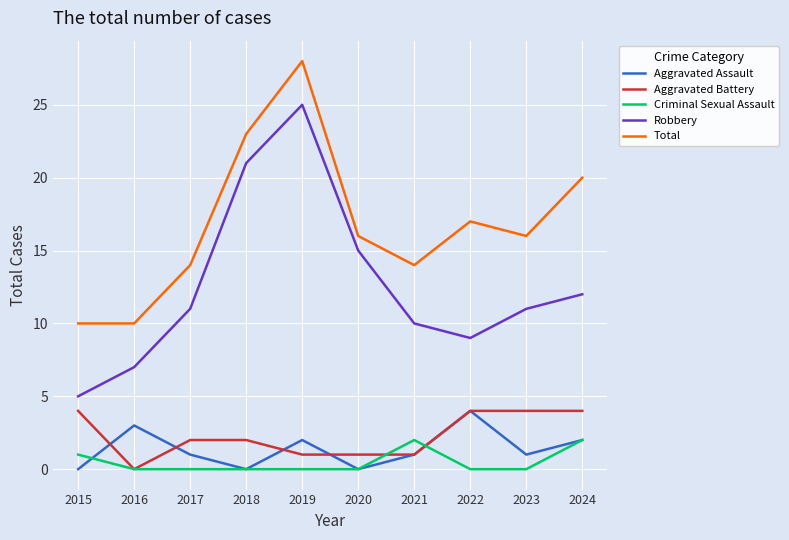

Reading right to left, extract all data points from this chart.

Aggravated Assault: 2024=2	2023=1	2022=4	2021=1	2020=0	2019=2	2018=0	2017=1	2016=3	2015=0
Aggravated Battery: 2024=4	2023=4	2022=4	2021=1	2020=1	2019=1	2018=2	2017=2	2016=0	2015=4
Criminal Sexual Assault: 2024=2	2023=0	2022=0	2021=2	2020=0	2019=0	2018=0	2017=0	2016=0	2015=1
Robbery: 2024=12	2023=11	2022=9	2021=10	2020=15	2019=25	2018=21	2017=11	2016=7	2015=5
Total: 2024=20	2023=16	2022=17	2021=14	2020=16	2019=28	2018=23	2017=14	2016=10	2015=10